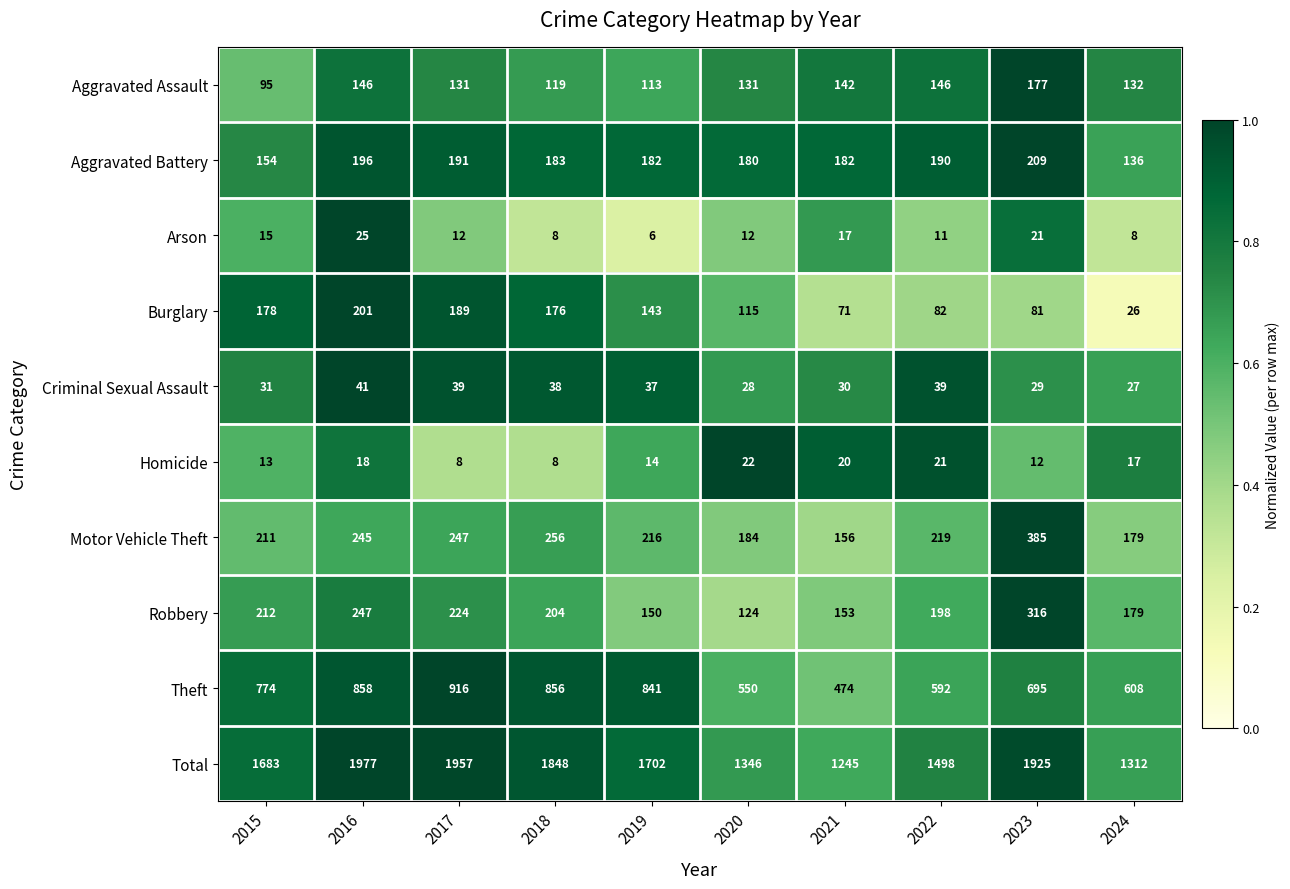

The Motor Vehicle Theft series shows 245 at 2016. True or false?

True